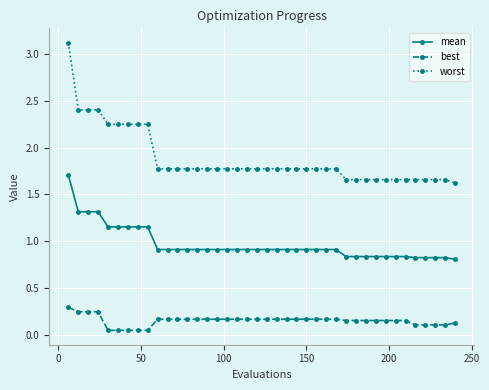

What are all the series names shown in the legend?

mean, best, worst